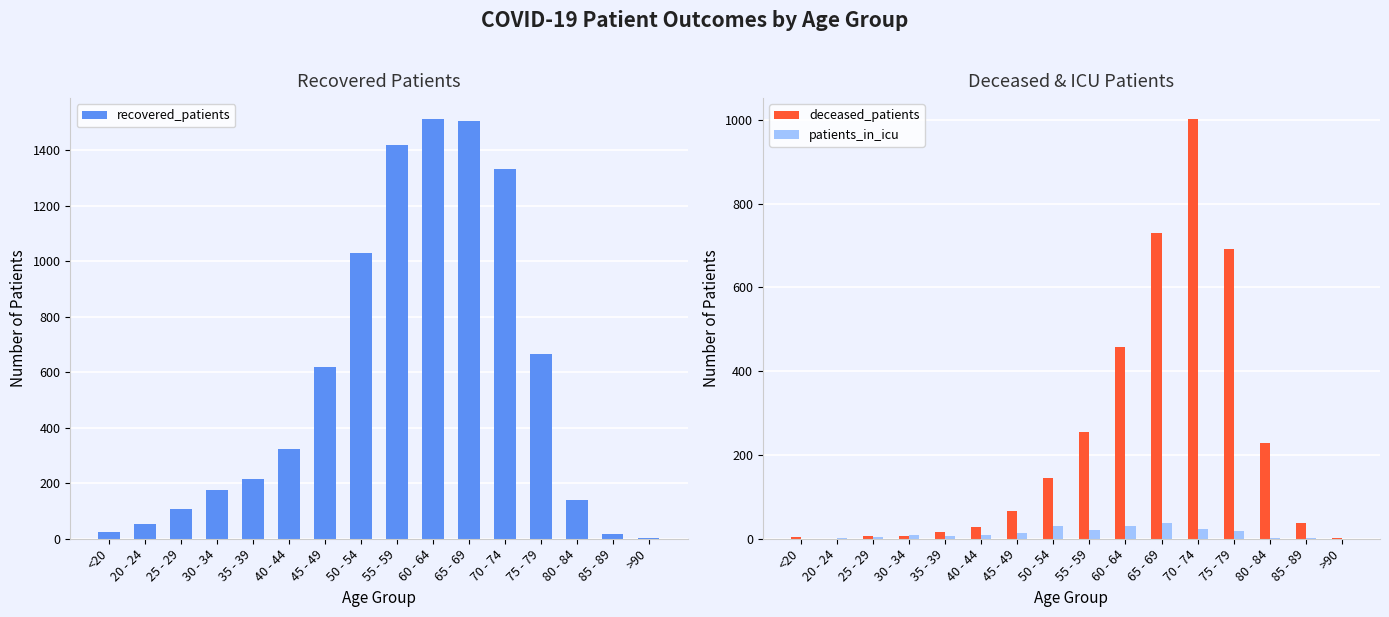

At 75 - 79, list the series in order from smallest to largest.

patients_in_icu, recovered_patients, deceased_patients